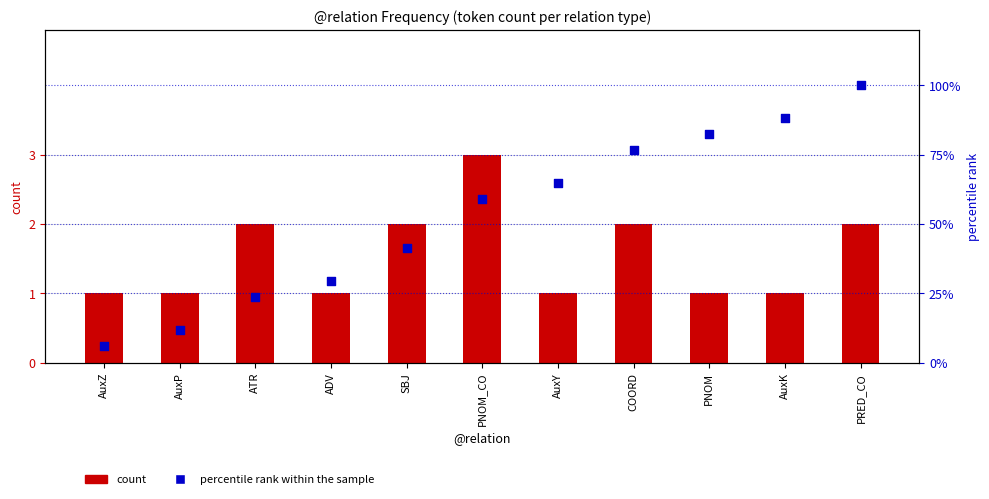

Which series has the largest total across all categories?

percentile rank within the sample